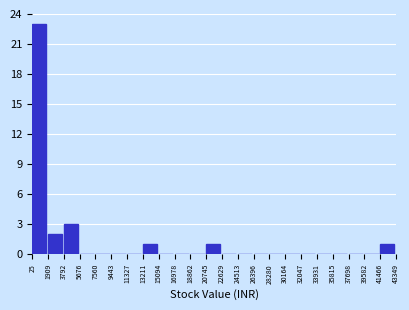

Over which range of the x-axis is the bar tallest?

25 to 1909